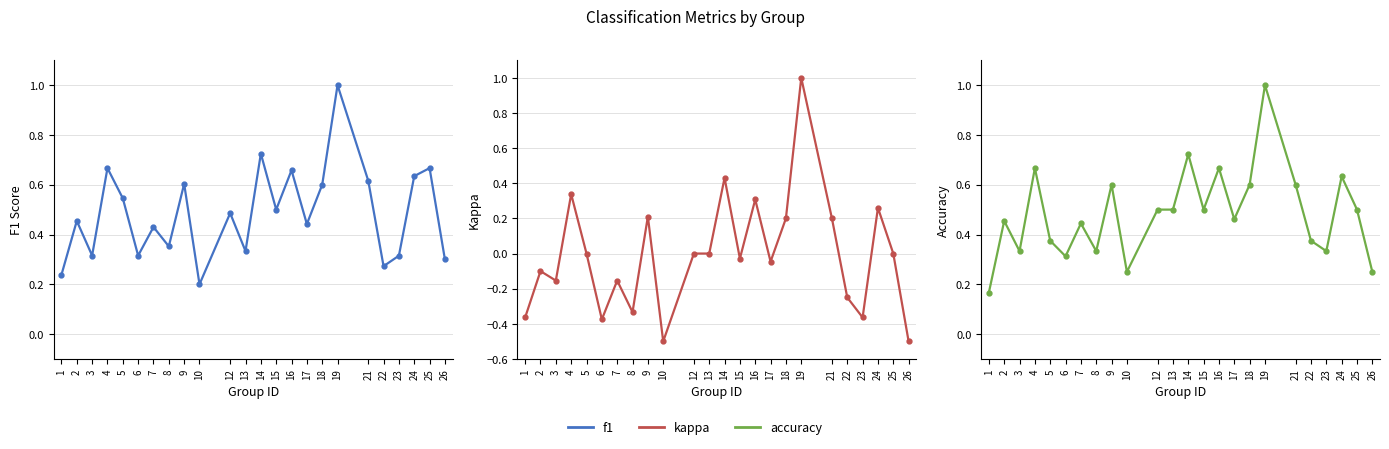

At which category does accuracy reach its first local peak?

2